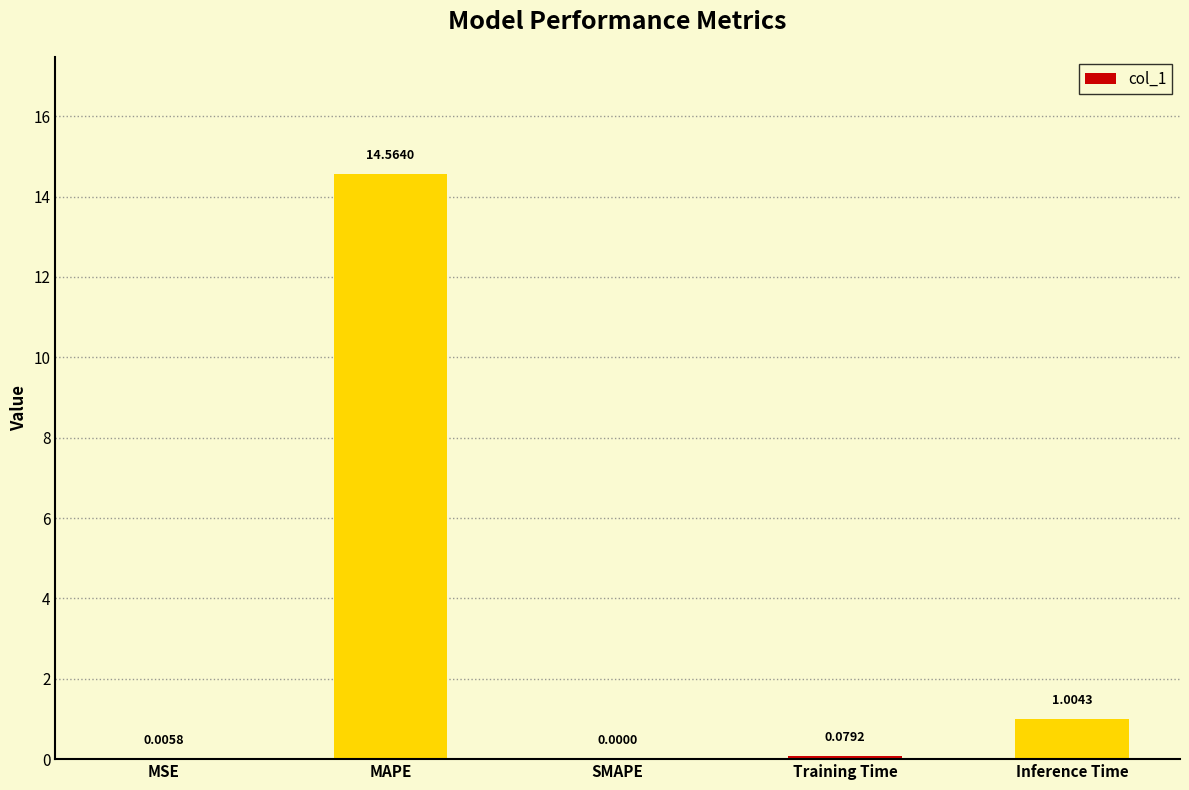

What is the sum of all values?

15.7